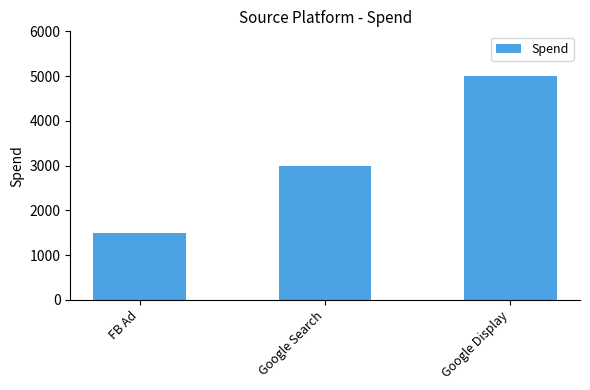

At which category does the chart reach its minimum across all series?

FB Ad